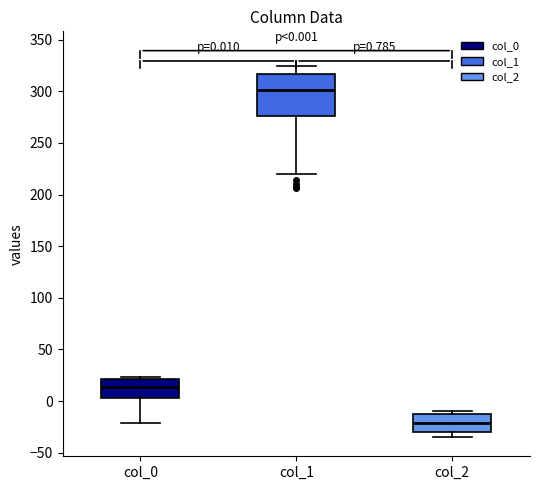

Comparing the boxes themselves (not the whiskers), which one is the tallest?

col_1